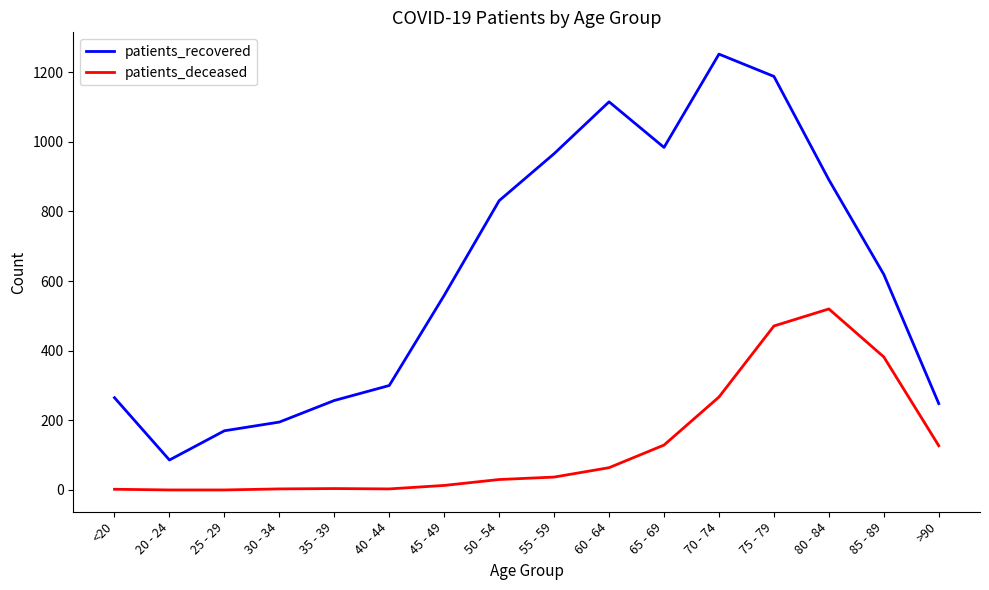

What is the difference between the highest and lowest values at 85 - 89?

237